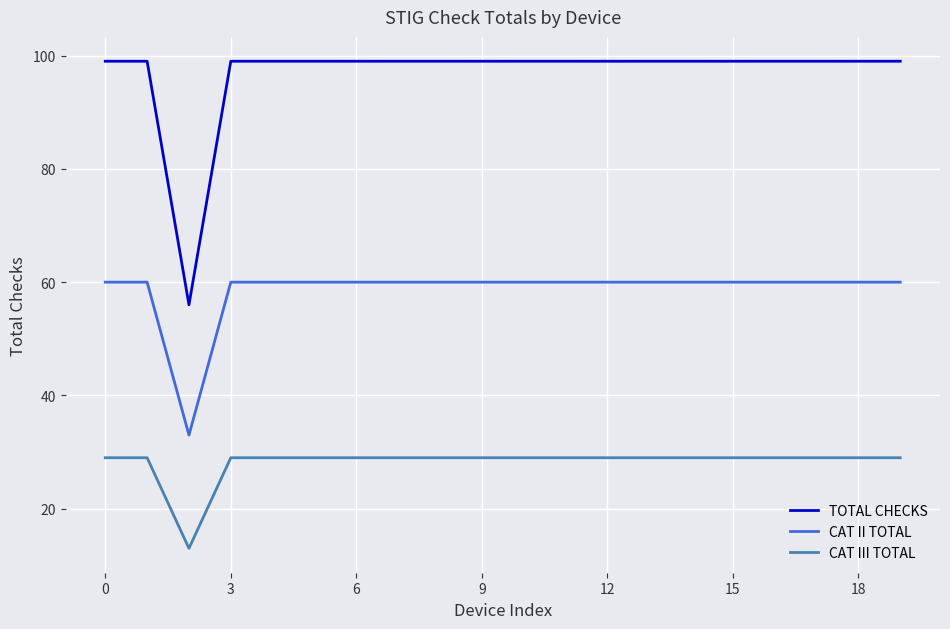

Which series has the widest spread of values?

TOTAL CHECKS